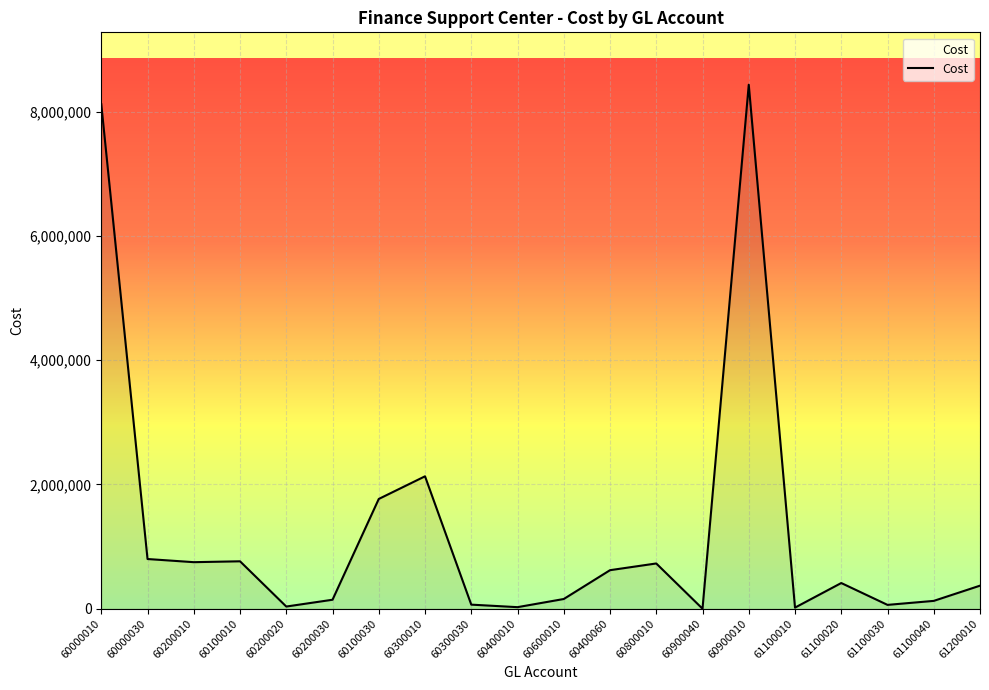

True or false: the data shows 500.0 at 60900040.

True